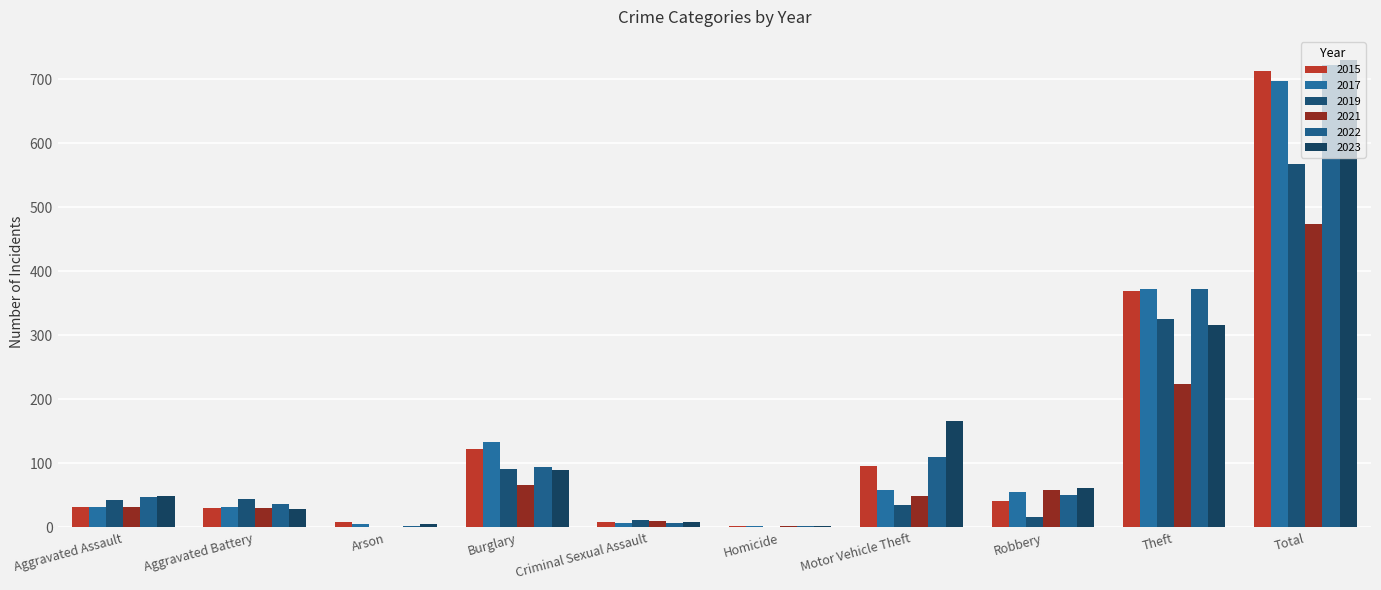

How many categories are shown in the chart?

10